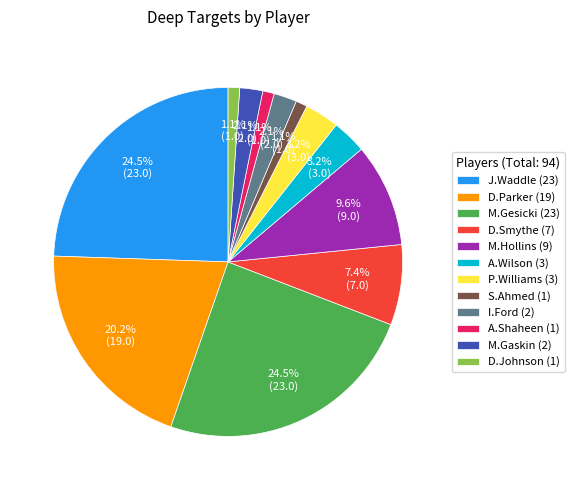

What is the ratio of the value at D.Smythe (7) to the value at I.Ford (2)?

3.5